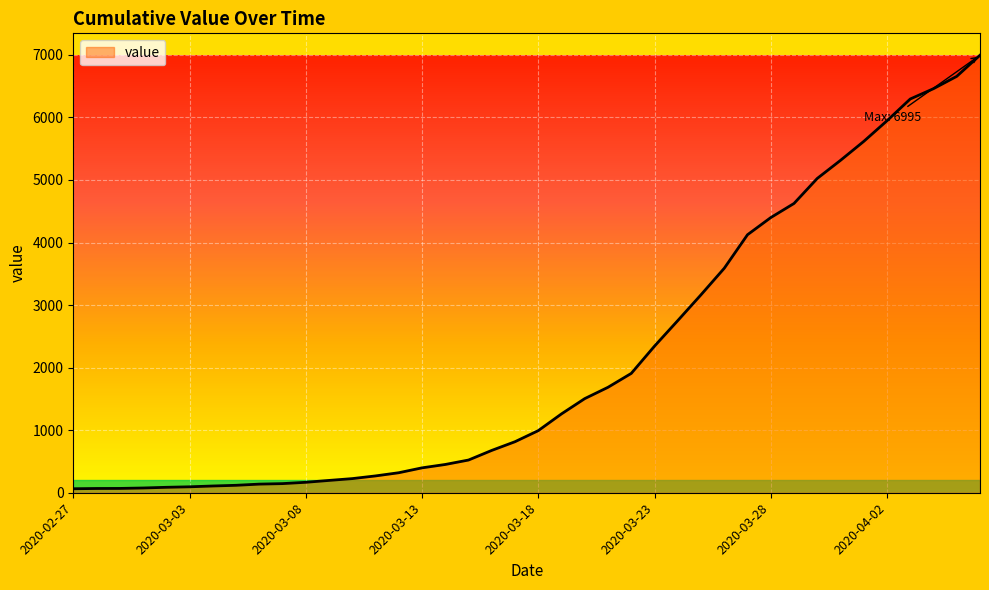

What is the difference between the maximum and minimum values?

6931